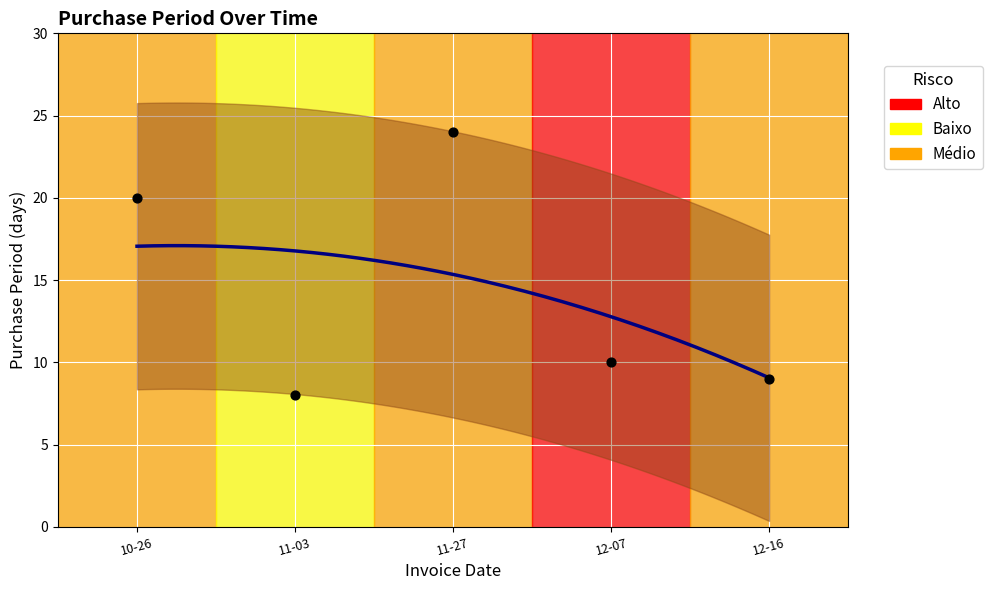

Which has a higher value, 11-03 or 11-27?

11-27